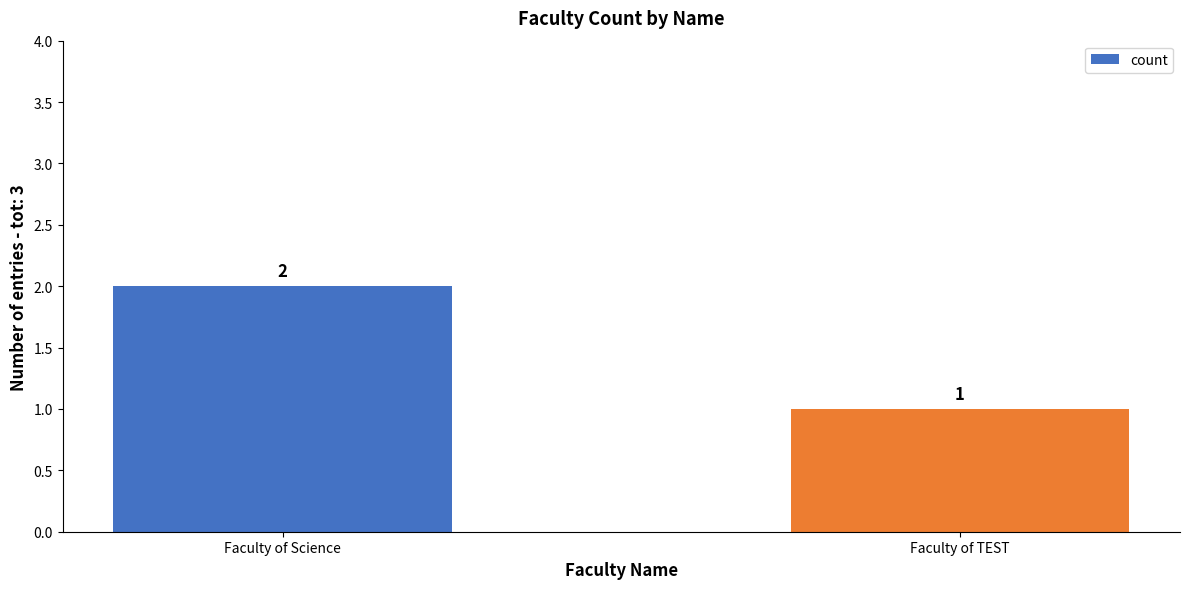

The chart shows a value of 2 at Faculty of Science. True or false?

True